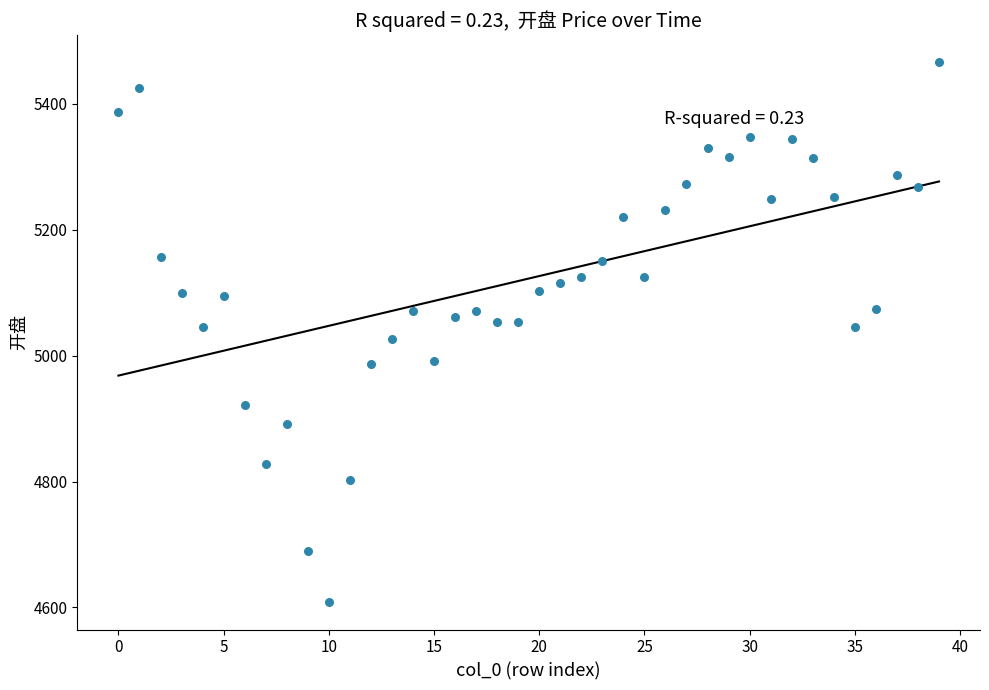

Count the number of points in this scatter plot.

40